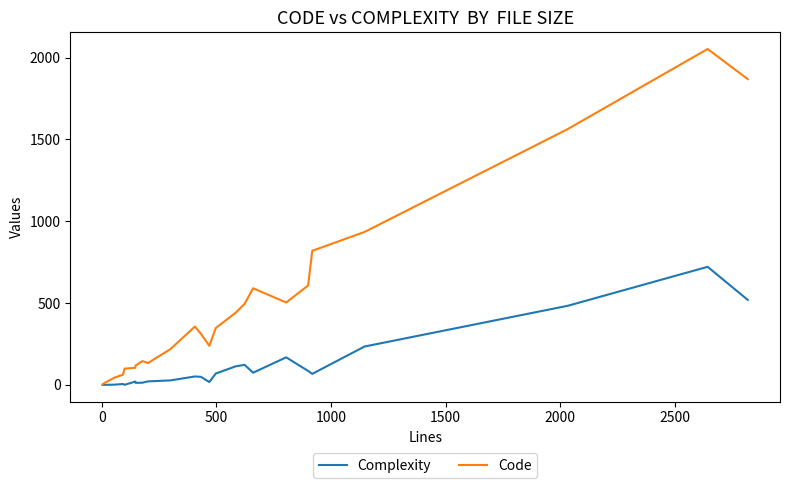

How many lines are shown in the chart?

2